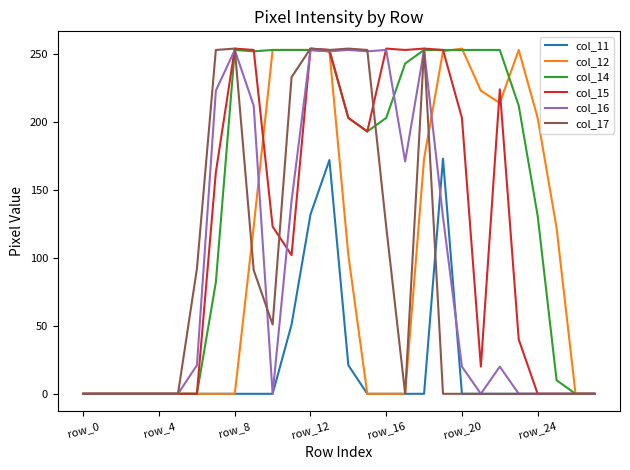

Which series has the largest total across all categories?

col_14